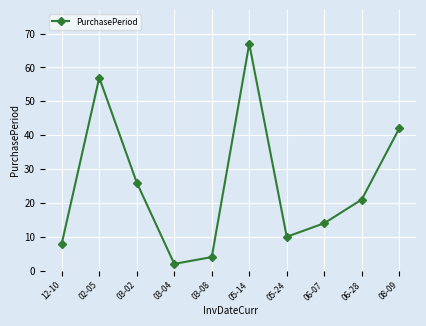

Which has a higher value, 05-14 or 06-28?

05-14